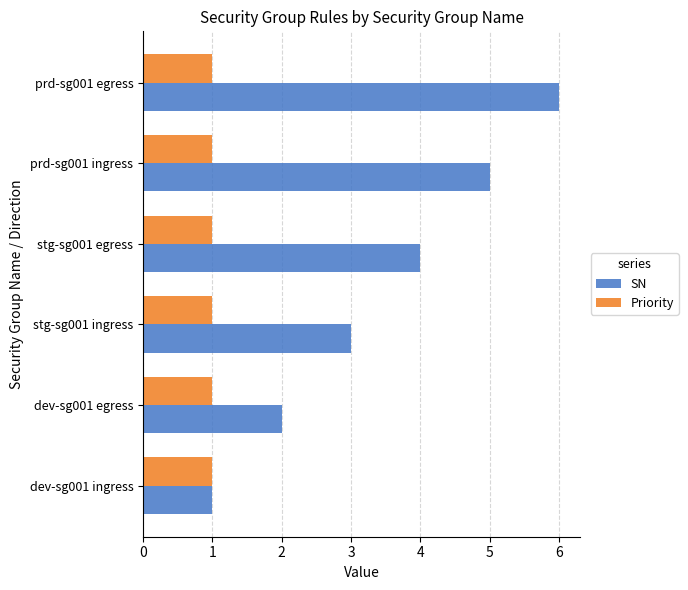

Which series changed the most between dev-sg001 ingress and stg-sg001 egress?

SN